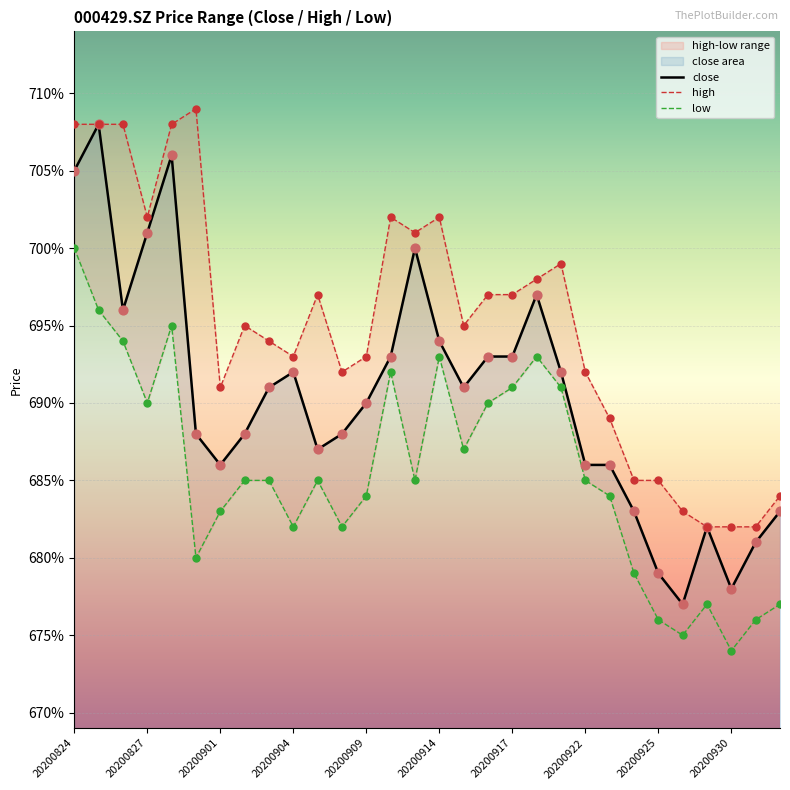

Which series contains the highest Y value?

high